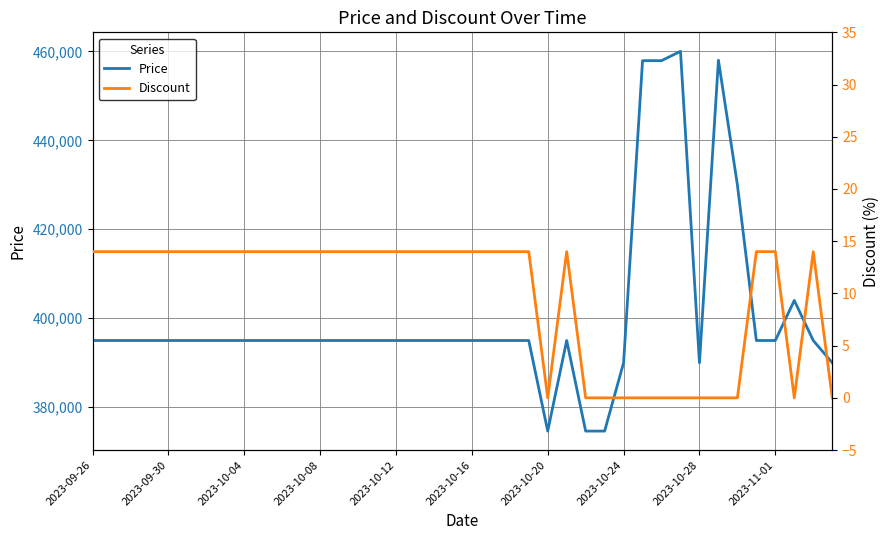

Count the number of categories in the chart.

40